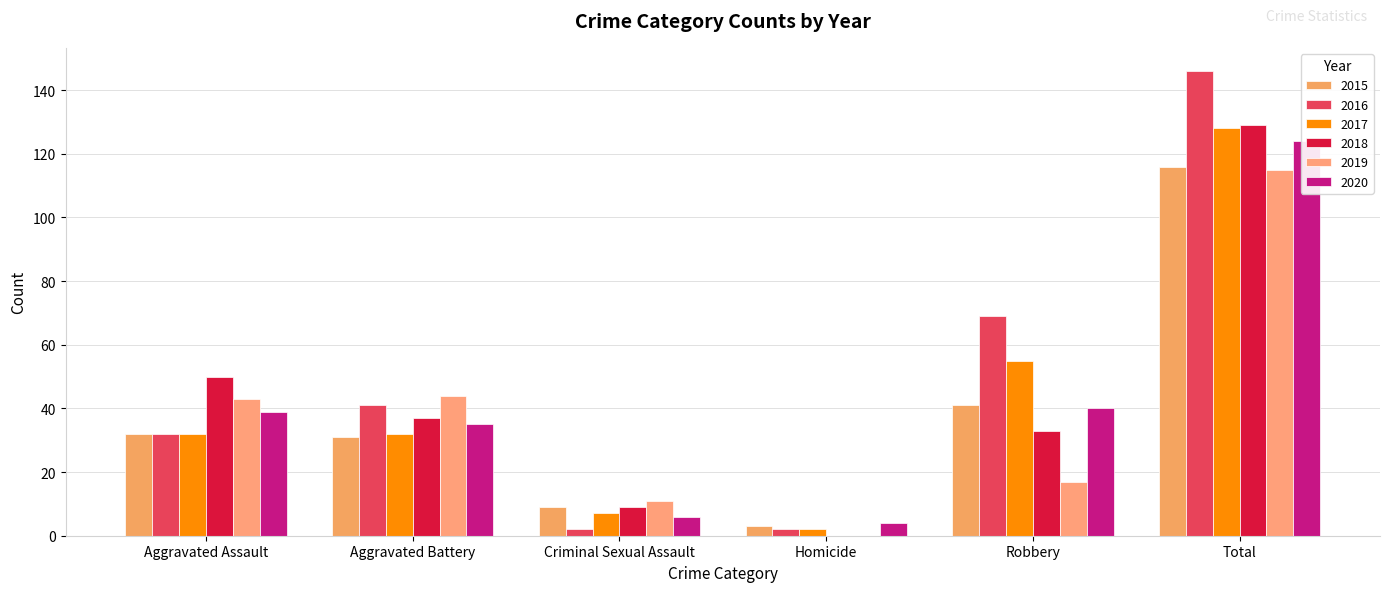

What is the difference between the second highest and second lowest values in the 2015 series?

32